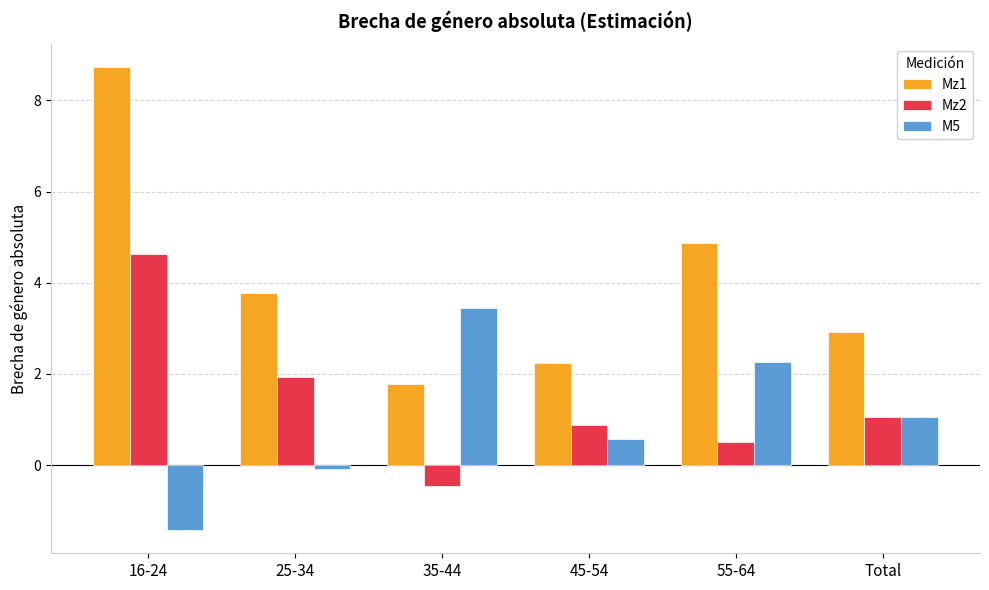

Reading left to right, list all the values displayed in this chart.

Mz1: 16-24=8.7	25-34=3.8	35-44=1.8	45-54=2.2	55-64=4.9	Total=2.9
Mz2: 16-24=4.6	25-34=1.9	35-44=-0.5	45-54=0.9	55-64=0.5	Total=1.1
M5: 16-24=-1.4	25-34=-0.1	35-44=3.4	45-54=0.6	55-64=2.3	Total=1.1